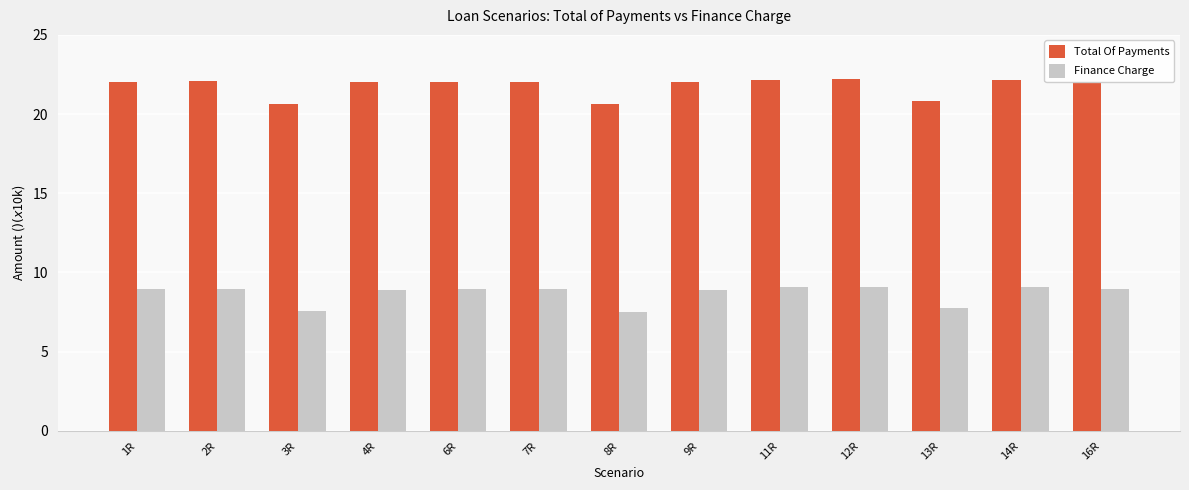

Rank the series at 3R from lowest to highest value.

Finance Charge, Total Of Payments